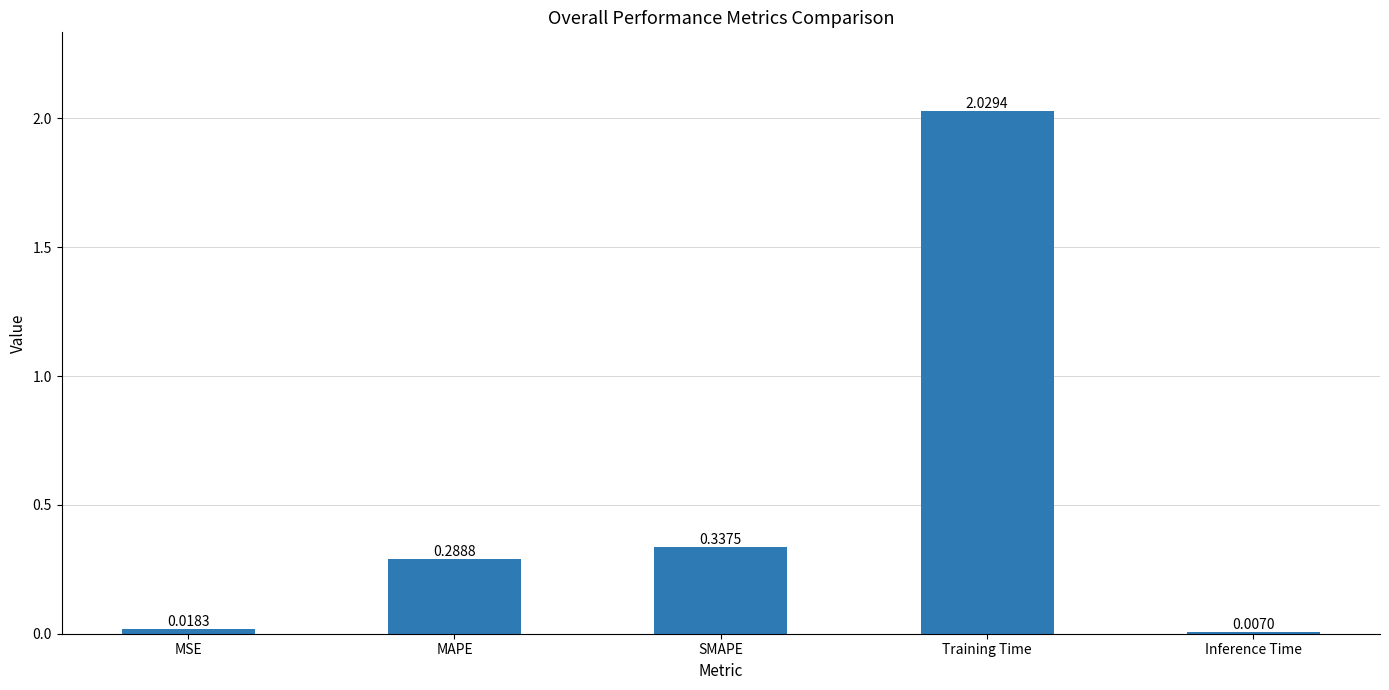

At which category does the chart reach its minimum across all series?

Inference Time